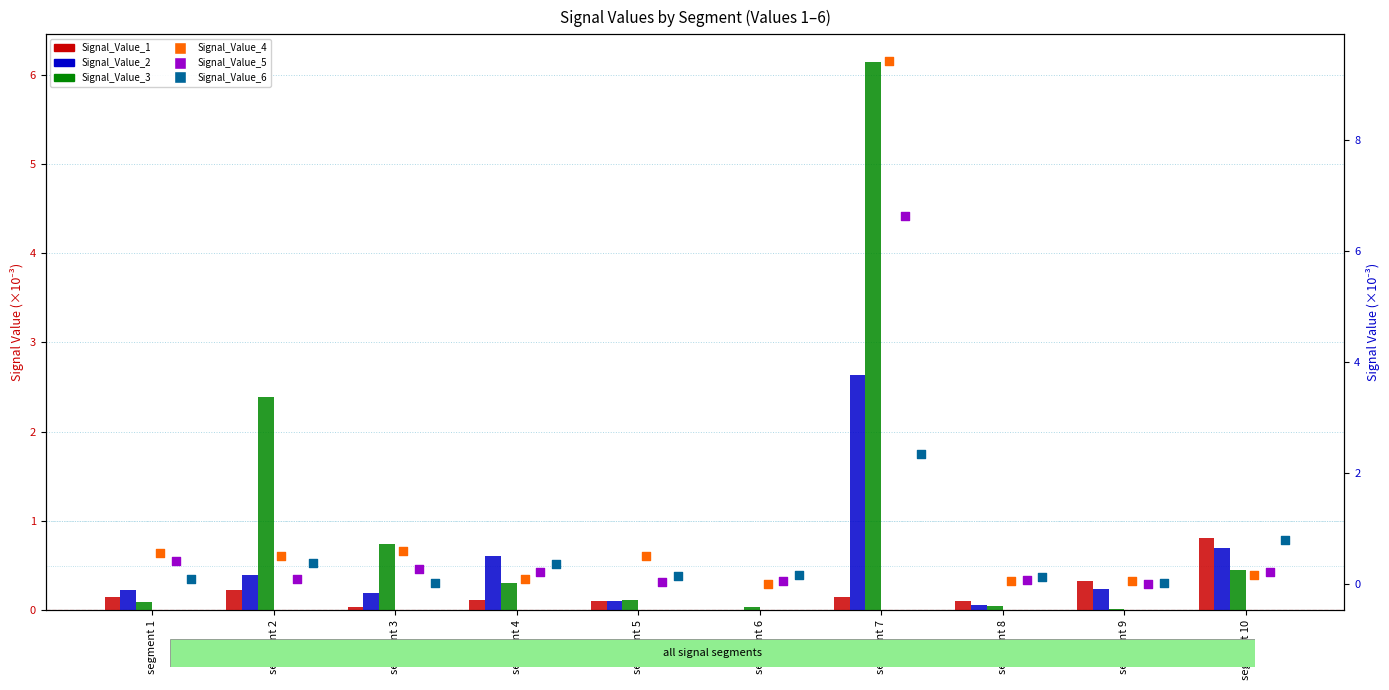

Is the value of Signal_Value_1 at segment 9 greater than the value of Signal_Value_4 at segment 2?

No